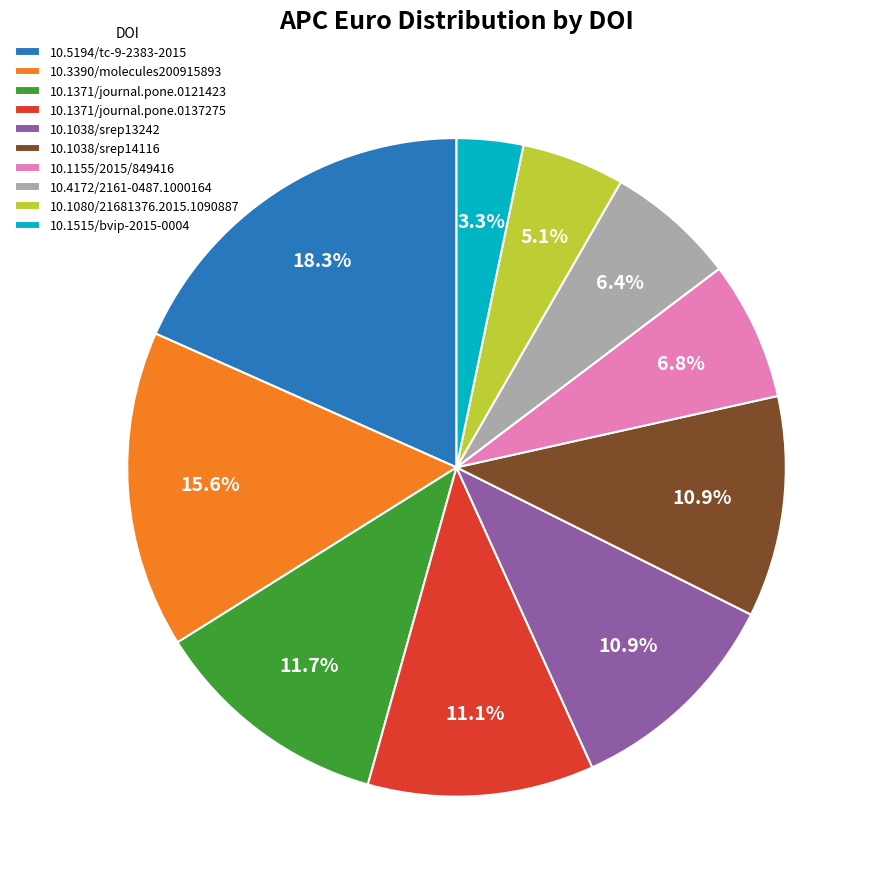

Is 10.1371/journal.pone.0121423 the majority of the pie?

No